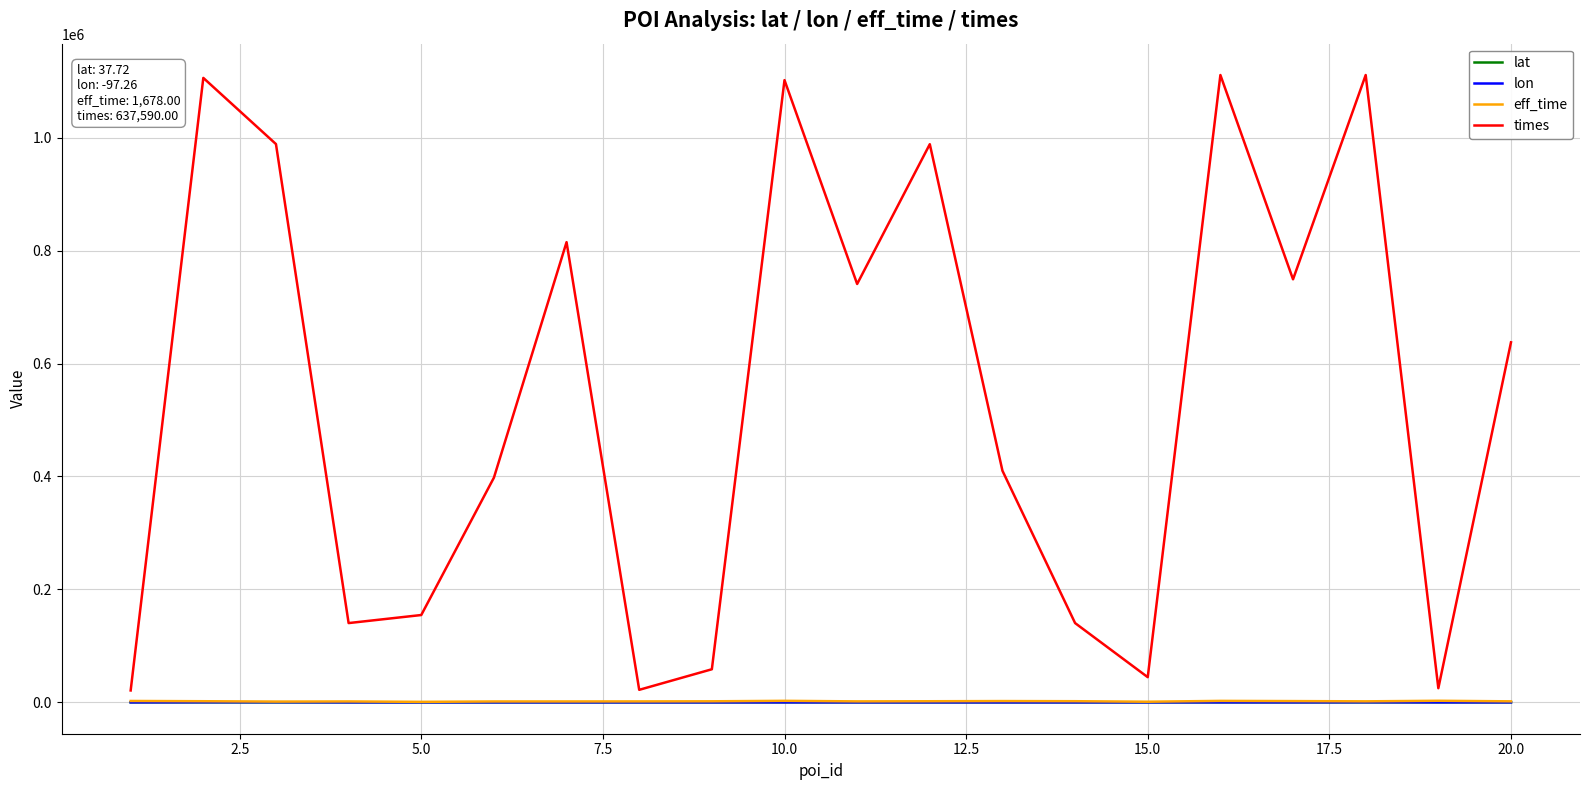

What is the greatest value displayed?

1111006.0